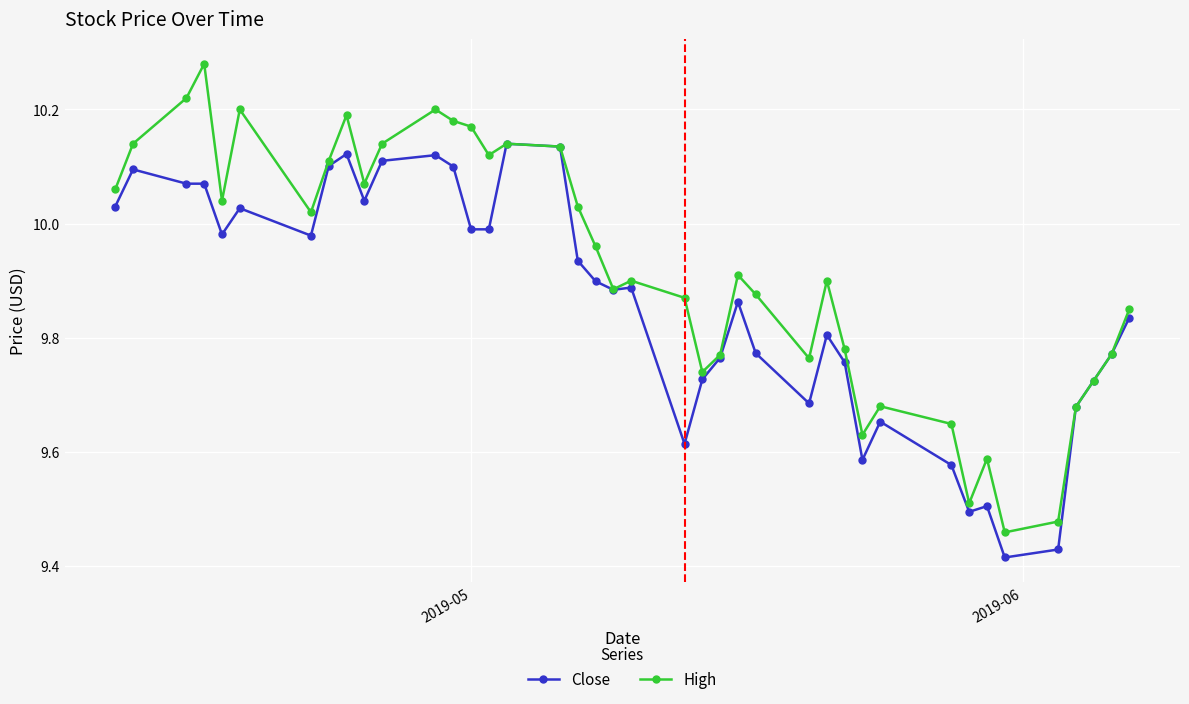

Which series has the largest total across all categories?

High